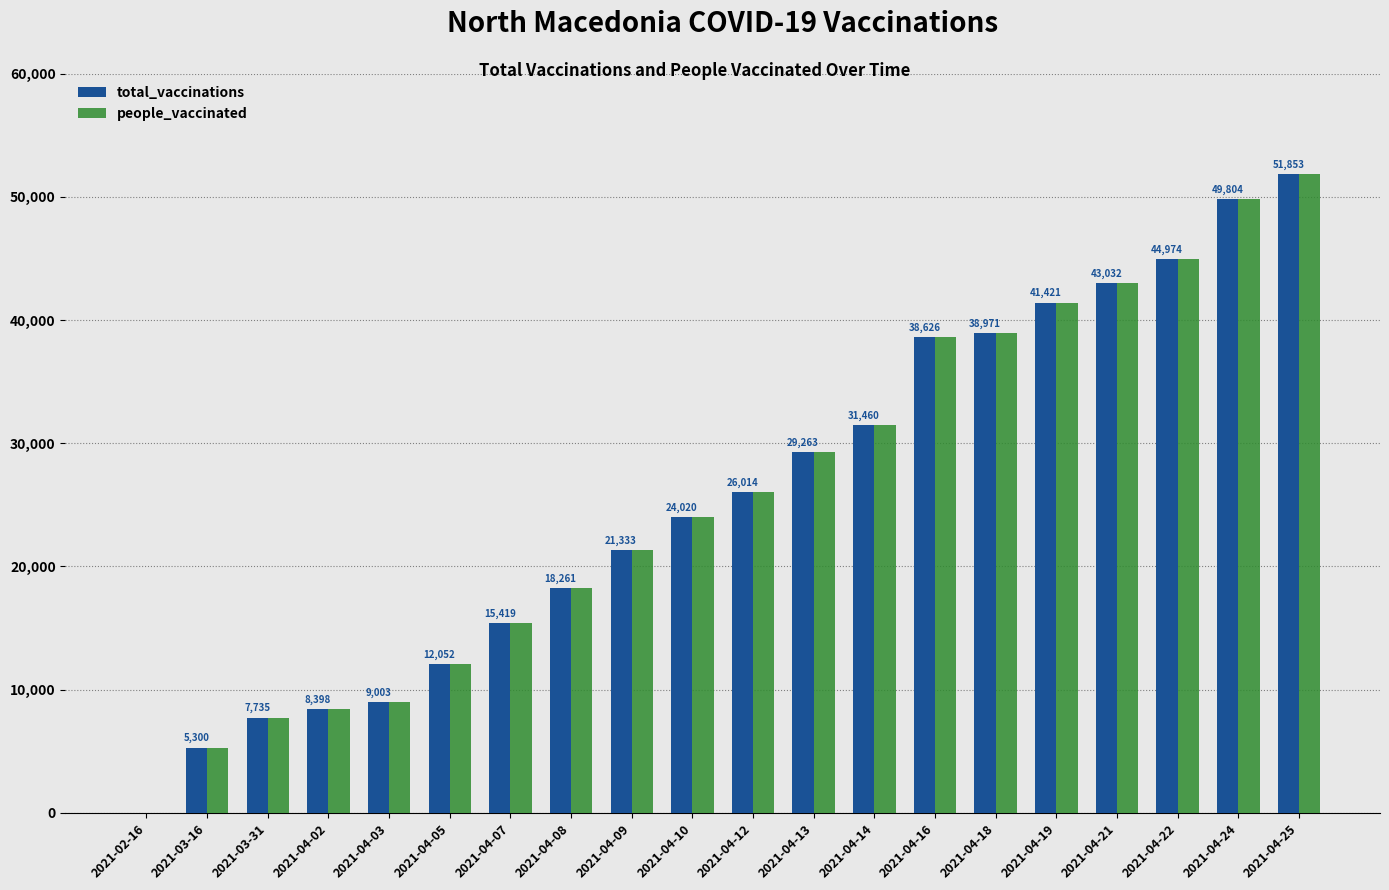

Is the value of total_vaccinations at 2021-04-19 greater than the value of people_vaccinated at 2021-02-16?

Yes